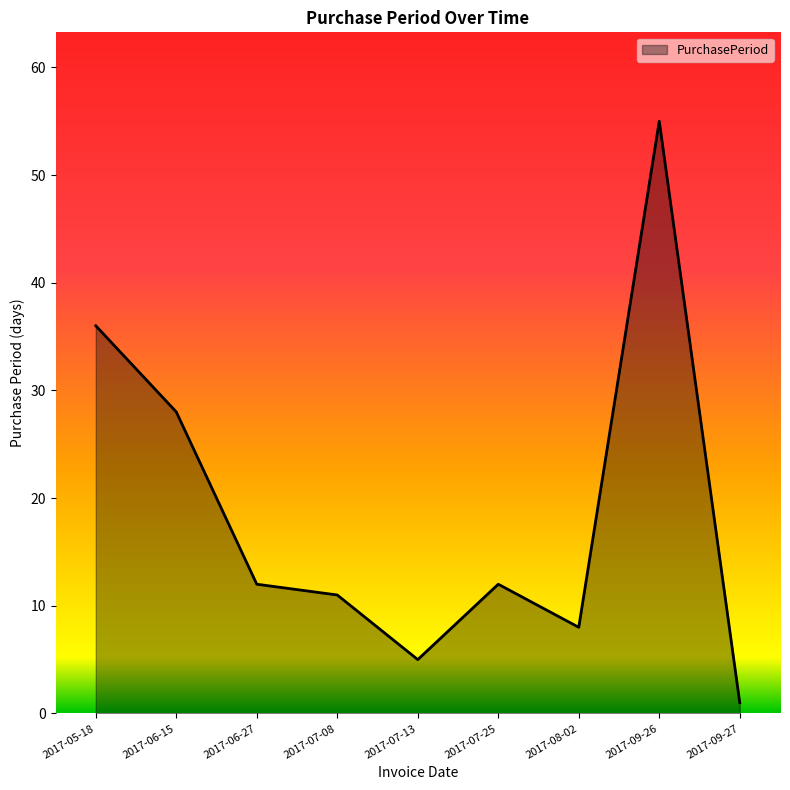

Where is the first local minimum?

2017-07-13